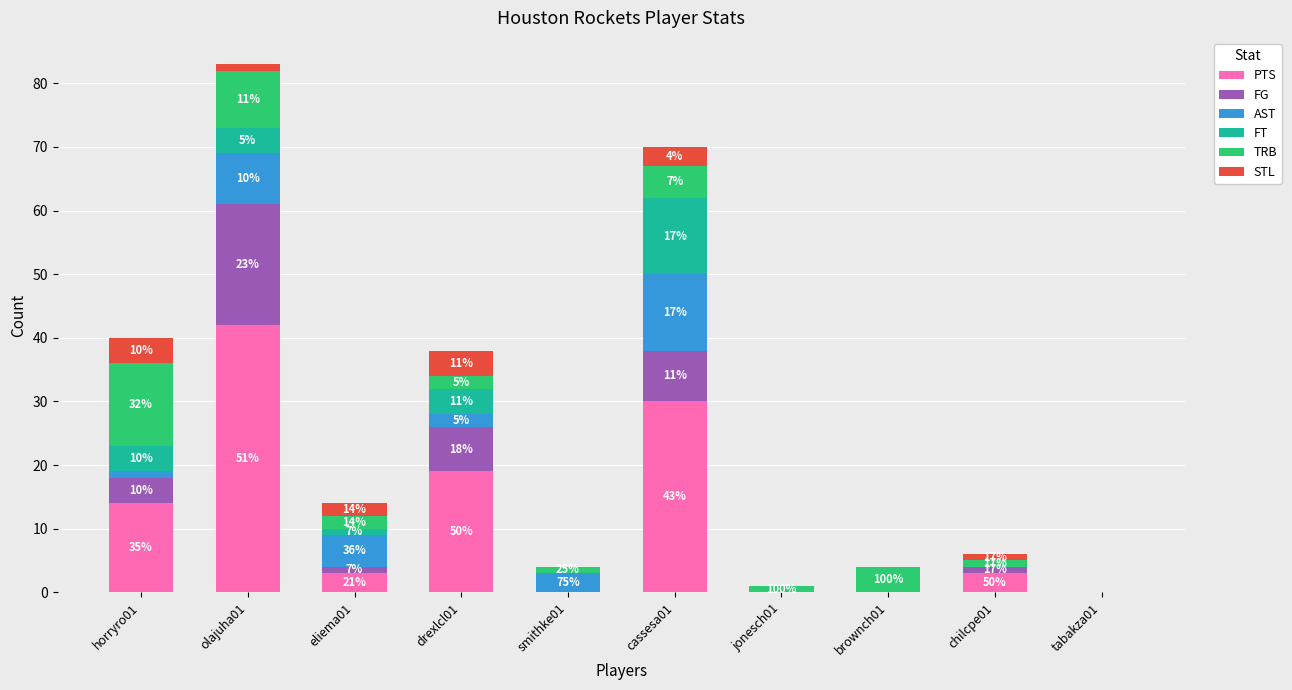

Are the bars horizontal?

No